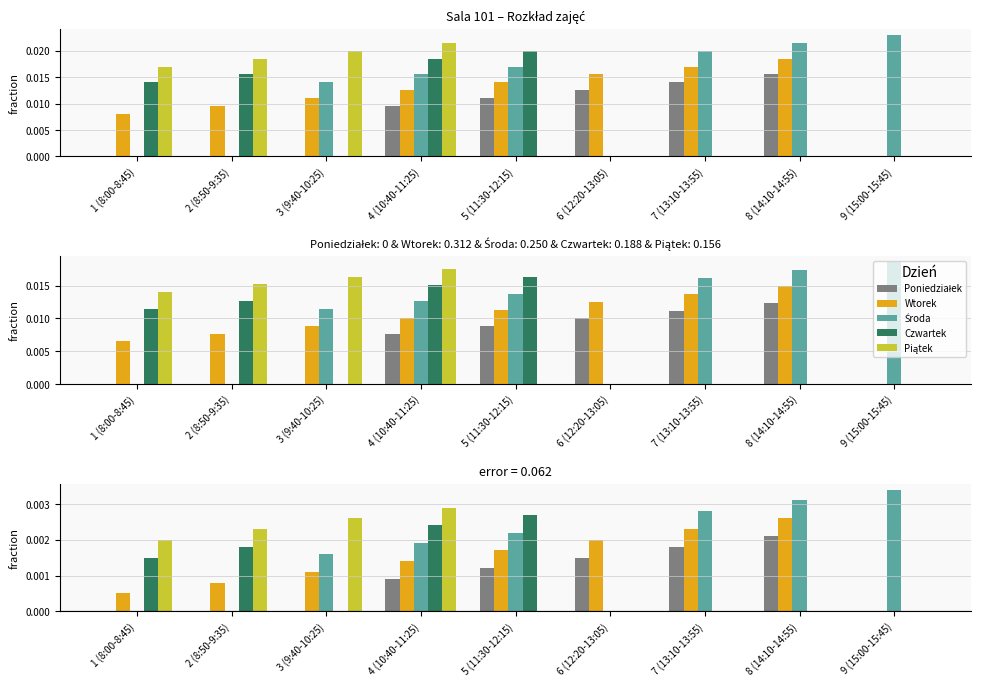

What is the label of the 9th bar from the left?

9 (15:00-15:45)